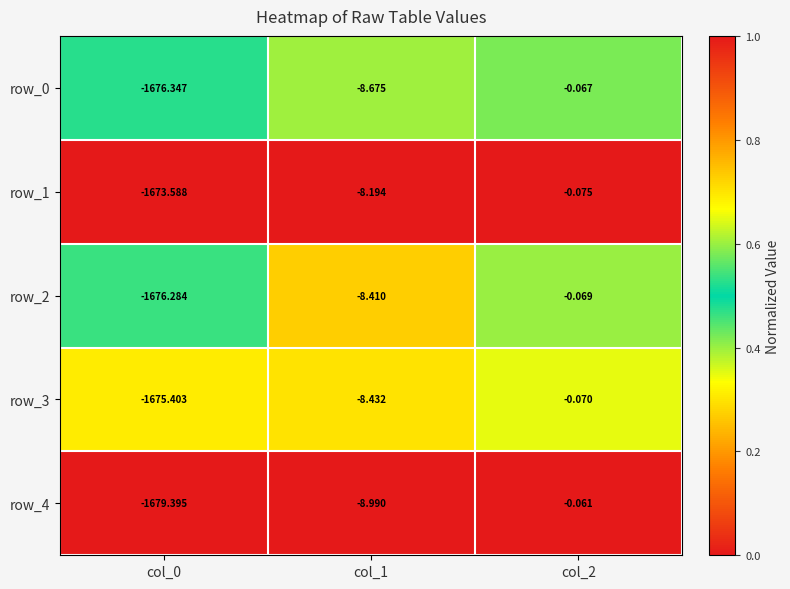

Which category has the lowest value in the row_2 series?

col_0